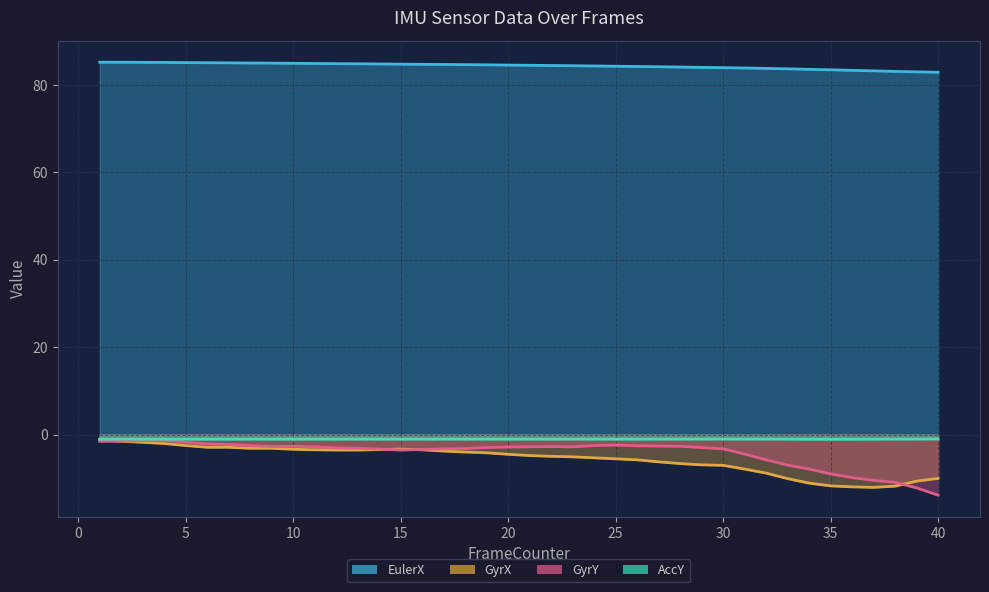

Reading left to right, what are all the values shown in this chart?

EulerX: 85.2	85.2	85.2	85.1	85.1	85.1	85.0	85.0	85.0	84.9	84.9	84.9	84.8	84.8	84.7	84.7	84.7	84.6	84.6	84.5	84.5	84.4	84.4	84.3	84.3	84.2	84.1	84.1	84.0	83.9	83.9	83.8	83.7	83.6	83.4	83.3	83.2	83.1	83.0	82.9
GyrX: -1.1	-1.5	-1.7	-2.0	-2.5	-2.9	-2.9	-3.1	-3.1	-3.3	-3.4	-3.5	-3.5	-3.4	-3.3	-3.4	-3.7	-4.0	-4.1	-4.5	-4.8	-4.9	-5.0	-5.3	-5.5	-5.7	-6.2	-6.6	-6.9	-7.0	-7.8	-8.8	-10.0	-11.1	-11.7	-11.9	-12.0	-11.7	-10.6	-10.0
GyrY: -1.5	-1.5	-1.3	-1.3	-1.7	-2.1	-2.2	-2.5	-2.7	-2.6	-2.8	-3.0	-3.1	-3.3	-3.5	-3.4	-3.2	-3.2	-2.9	-2.8	-2.8	-2.7	-2.8	-2.5	-2.3	-2.5	-2.6	-2.6	-2.9	-3.2	-4.4	-5.7	-6.9	-7.8	-8.9	-9.8	-10.4	-10.9	-12.1	-13.8
AccY: -1.0	-1.0	-1.0	-1.0	-1.0	-1.0	-1.0	-1.0	-1.0	-1.0	-1.0	-1.0	-1.0	-1.0	-1.0	-1.0	-1.0	-1.0	-1.0	-1.0	-1.0	-1.0	-1.0	-1.0	-1.0	-1.0	-1.0	-1.0	-1.0	-1.0	-1.0	-1.0	-1.0	-1.0	-1.0	-1.0	-1.0	-1.0	-1.0	-1.0